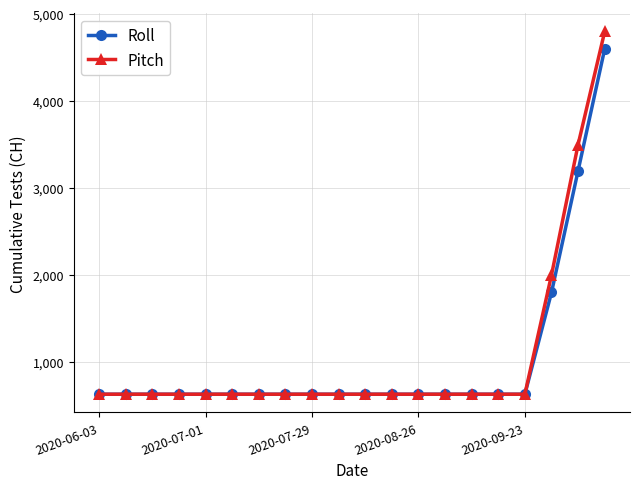

At how many categories does at least one series exceed 1727?

3